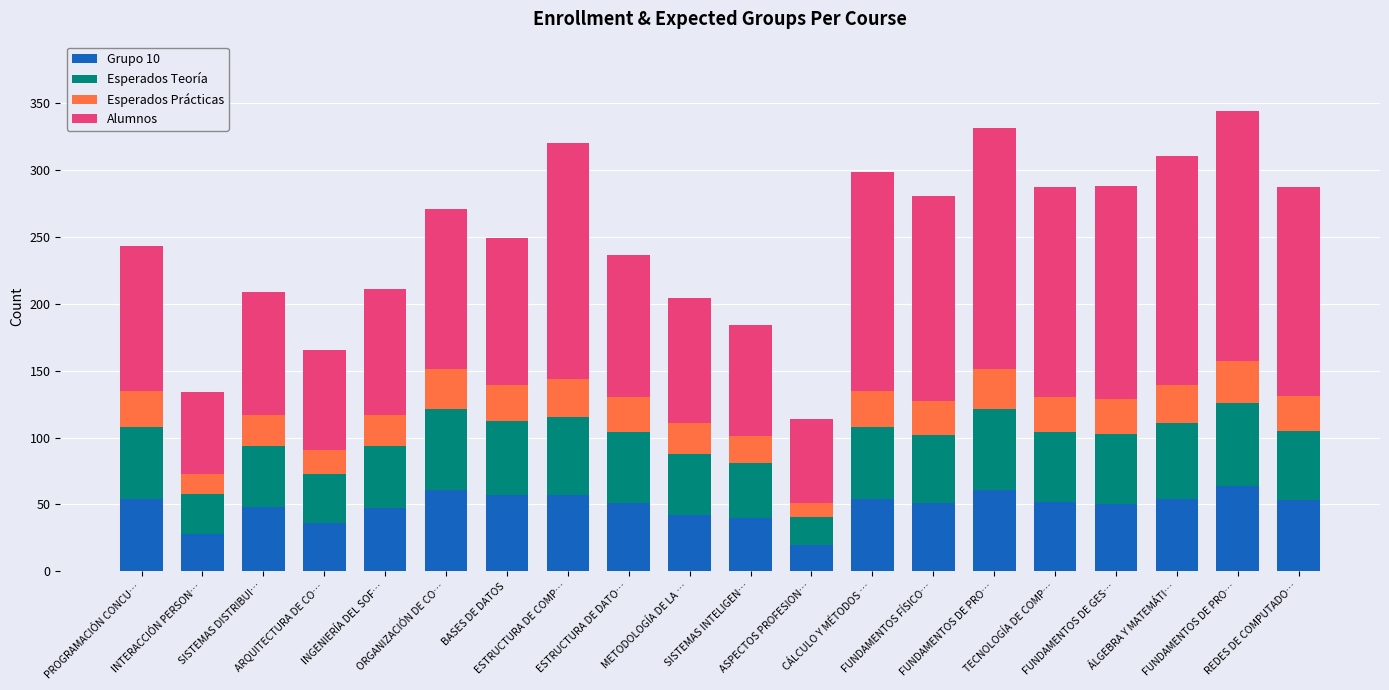

What are all the series names shown in the legend?

Grupo 10, Esperados Teoría, Esperados Prácticas, Alumnos